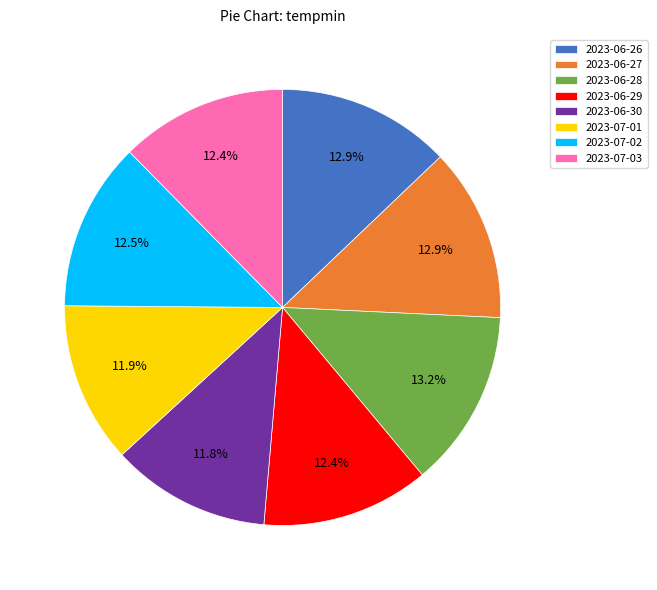

What percentage do 2023-06-29 and 2023-06-26 together represent?

25.3%